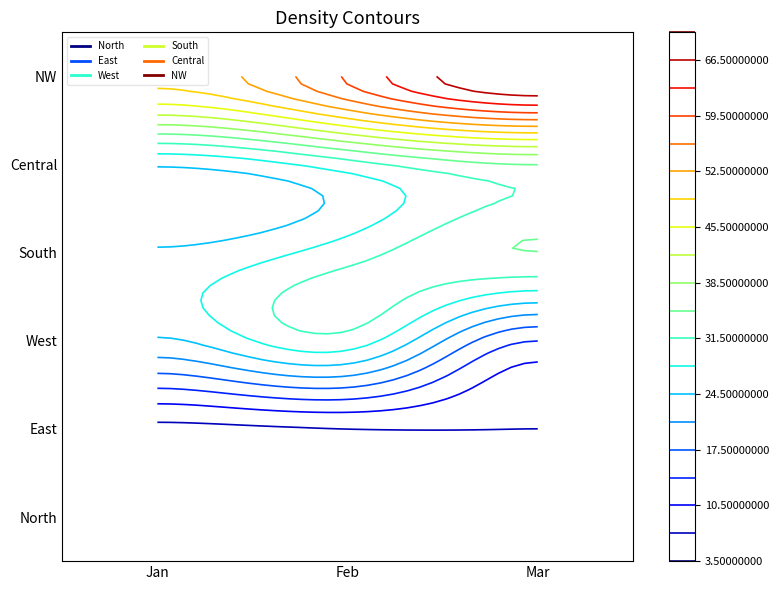

Where is NW nearest to the value 60?

Feb